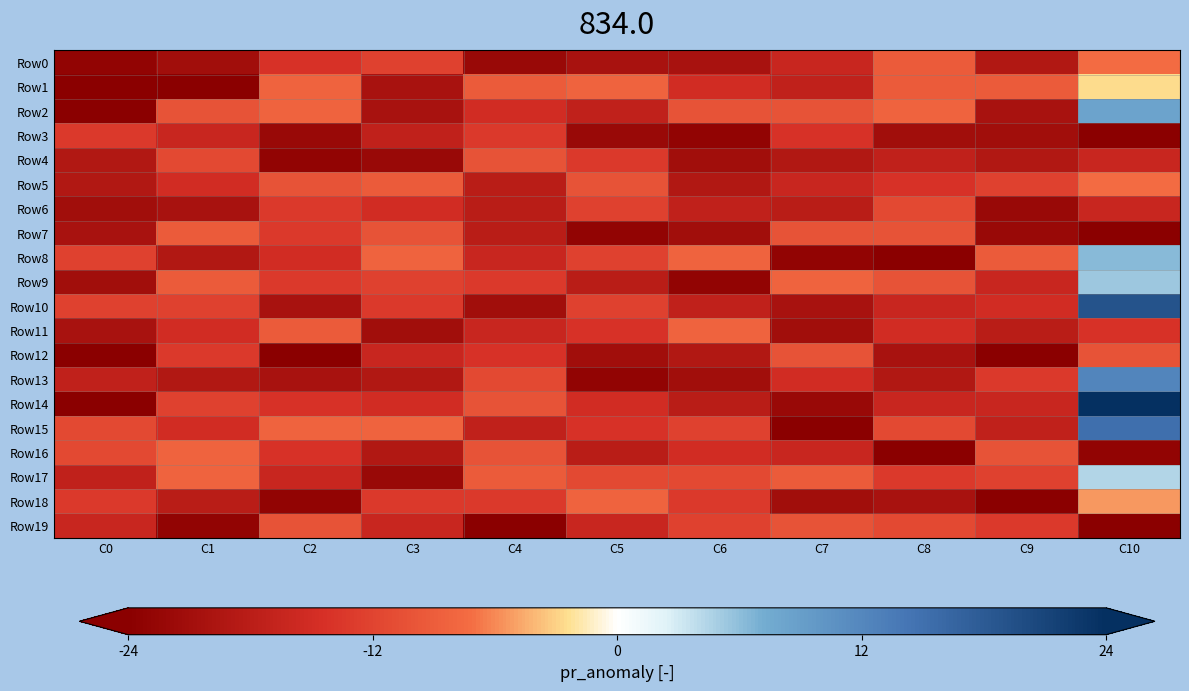

Which series has the largest range (max minus min)?

Row14